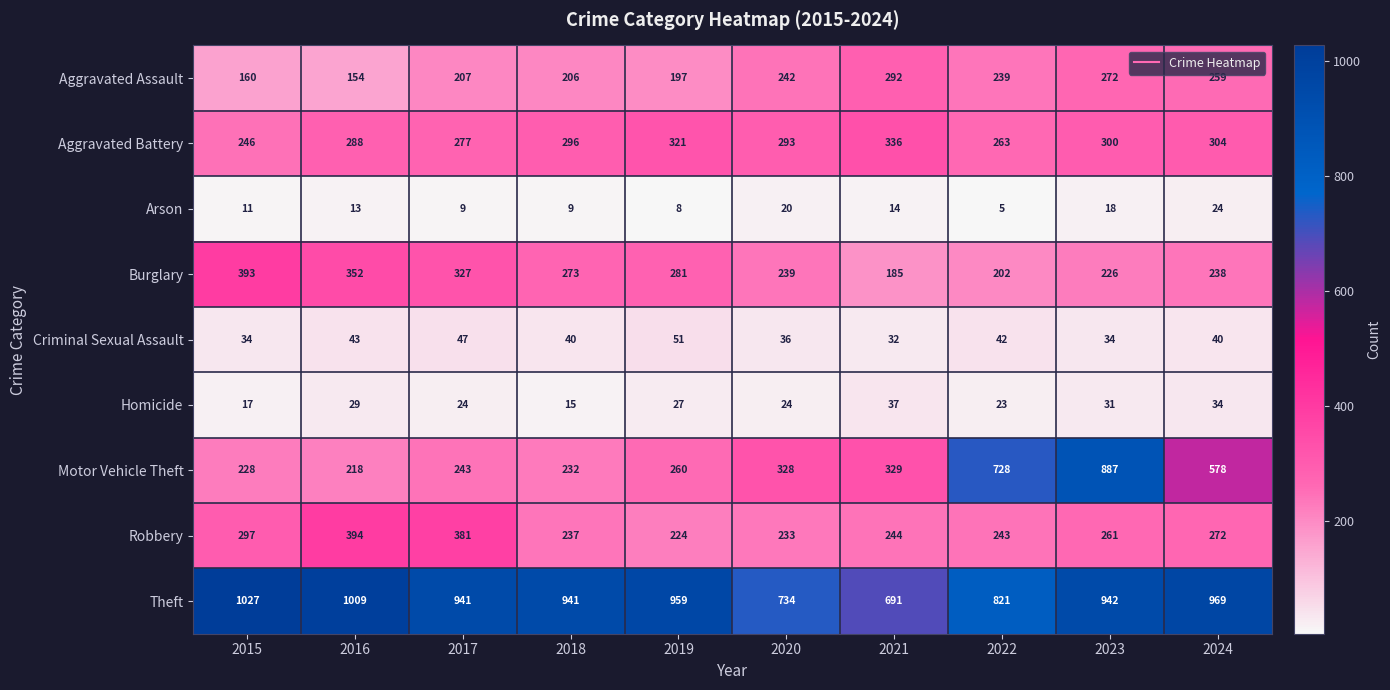

What is the average value of the Aggravated Assault series?

223